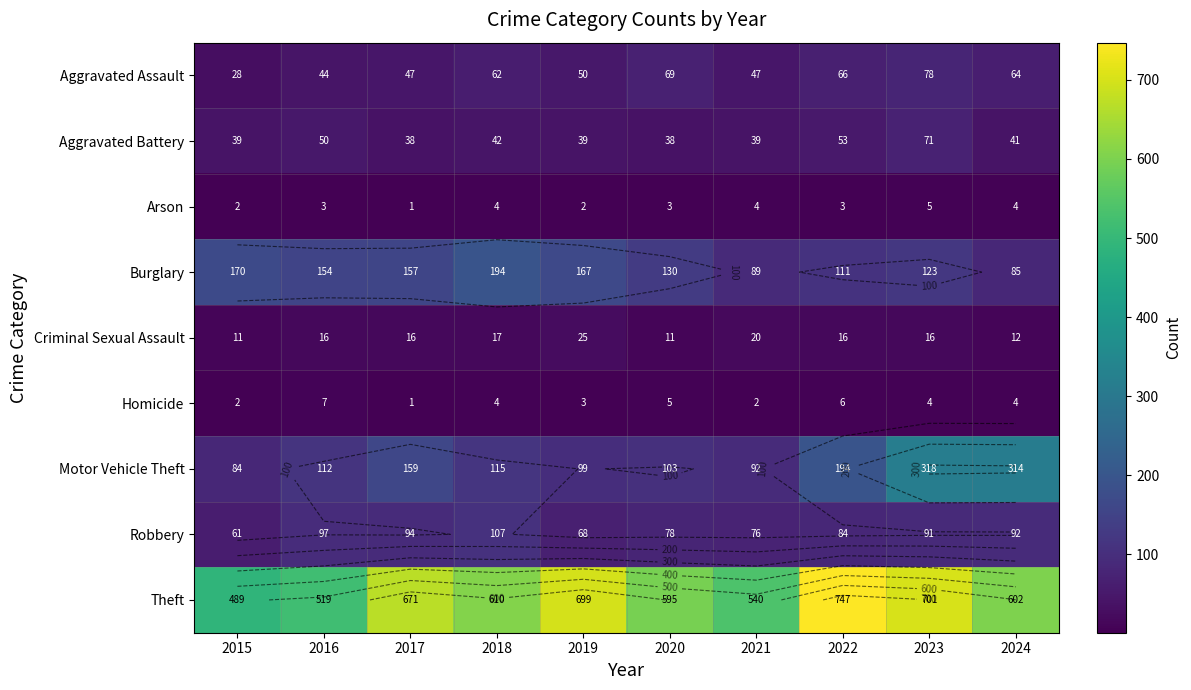

Which series has the widest spread of values?

Theft